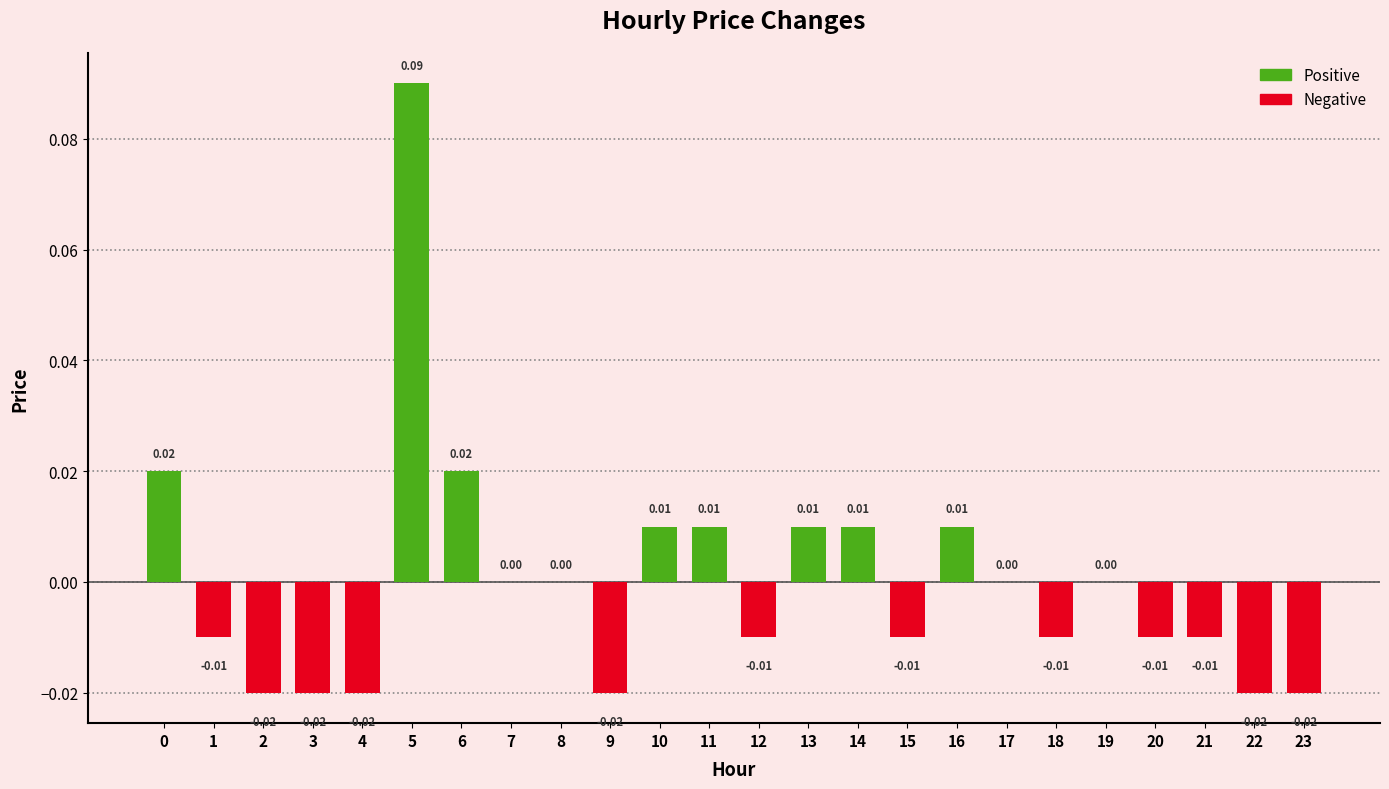

Which has a higher value, 12 or 23?

12